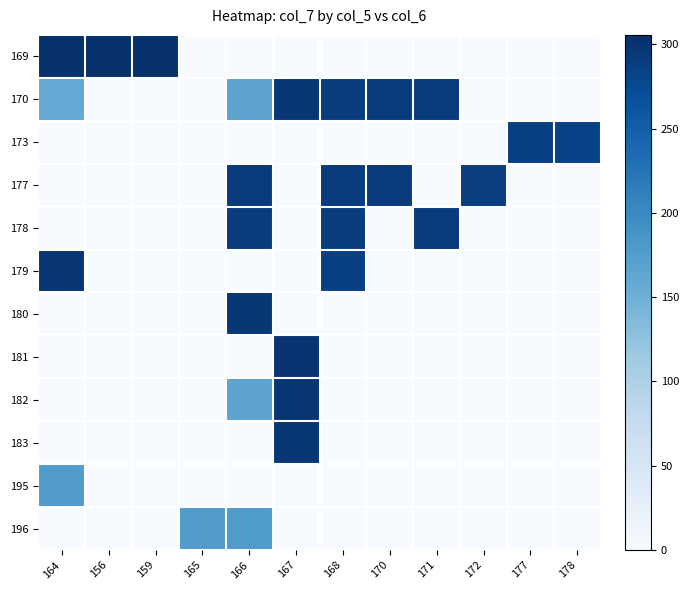

At which category is the sum across all series the highest?

166